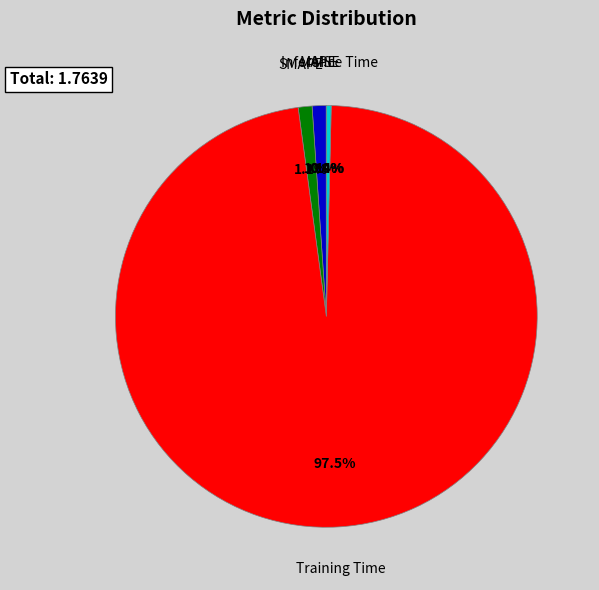

Is there any slice that represents more than half of the pie?

Yes